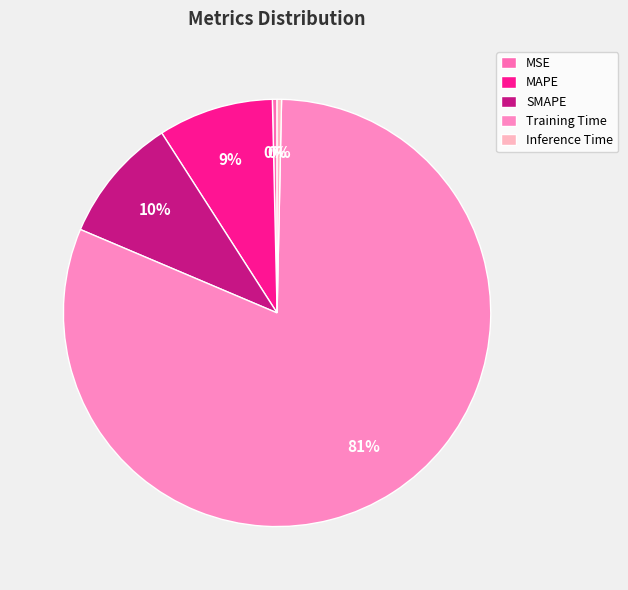

Which slice is the largest?

Training Time